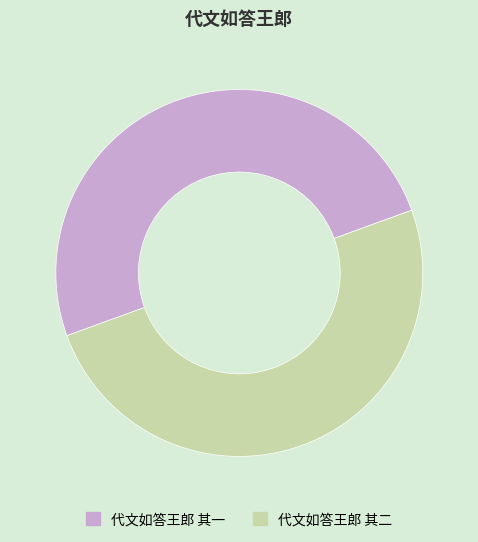

True or false: 代文如答王郎 其一 accounts for 50% of the total.

True